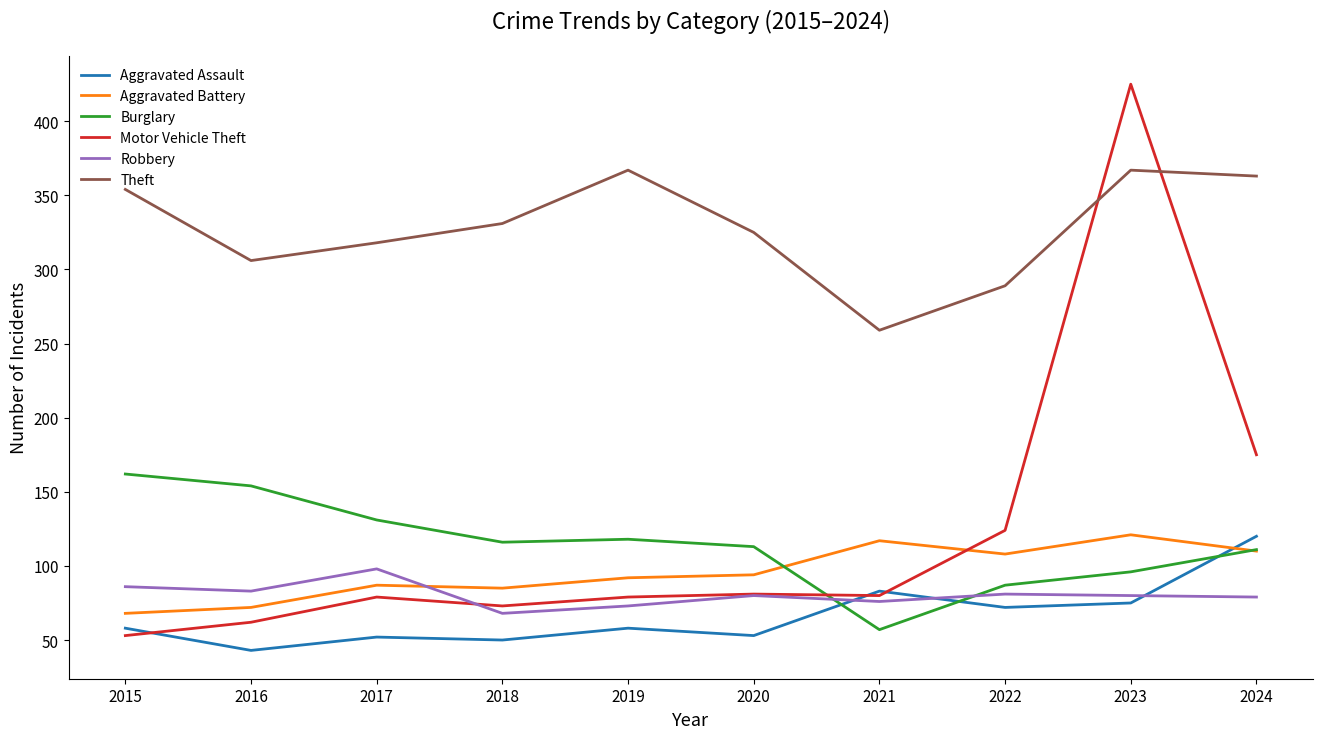

True or false: Motor Vehicle Theft and Theft intersect in this chart.

True